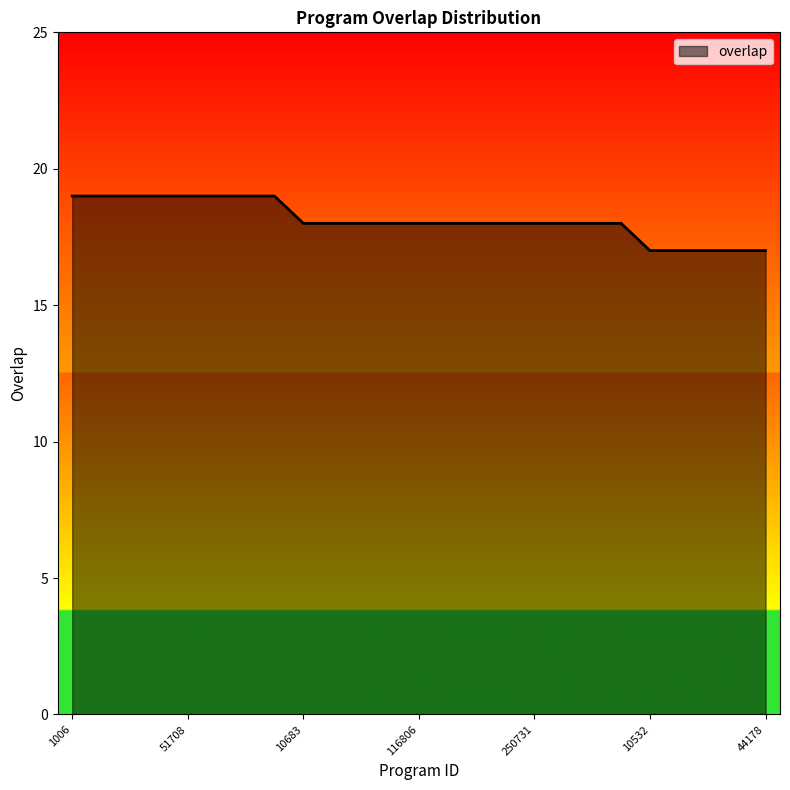

How many lines are shown in the chart?

1